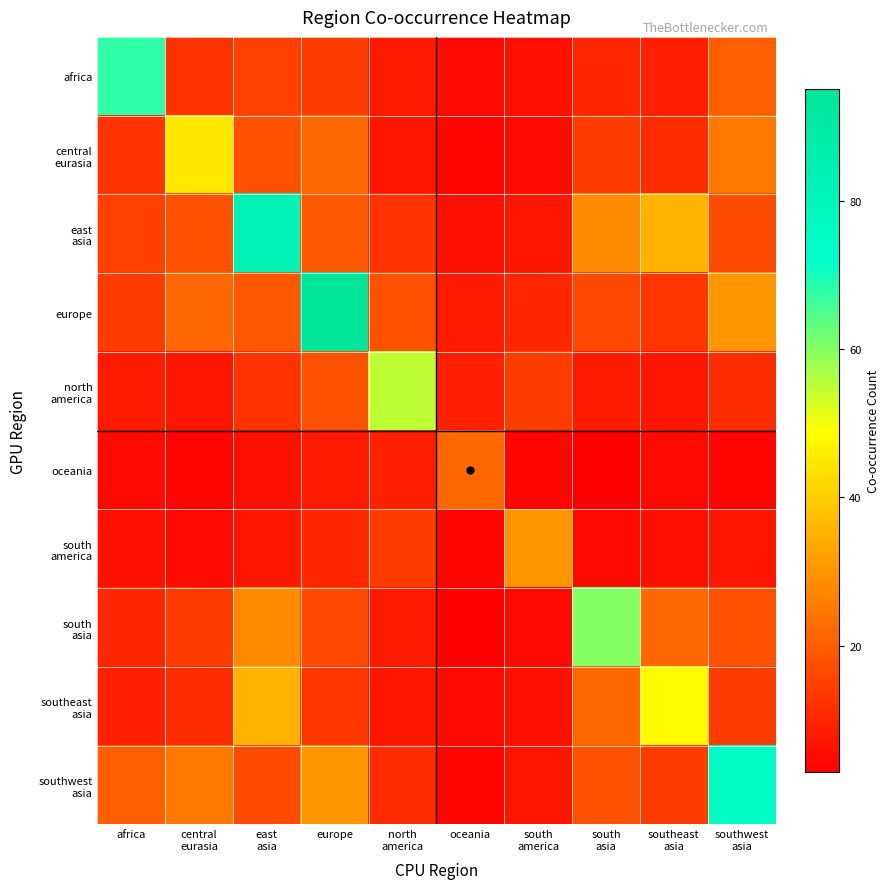

Which series has the largest total across all categories?

europe